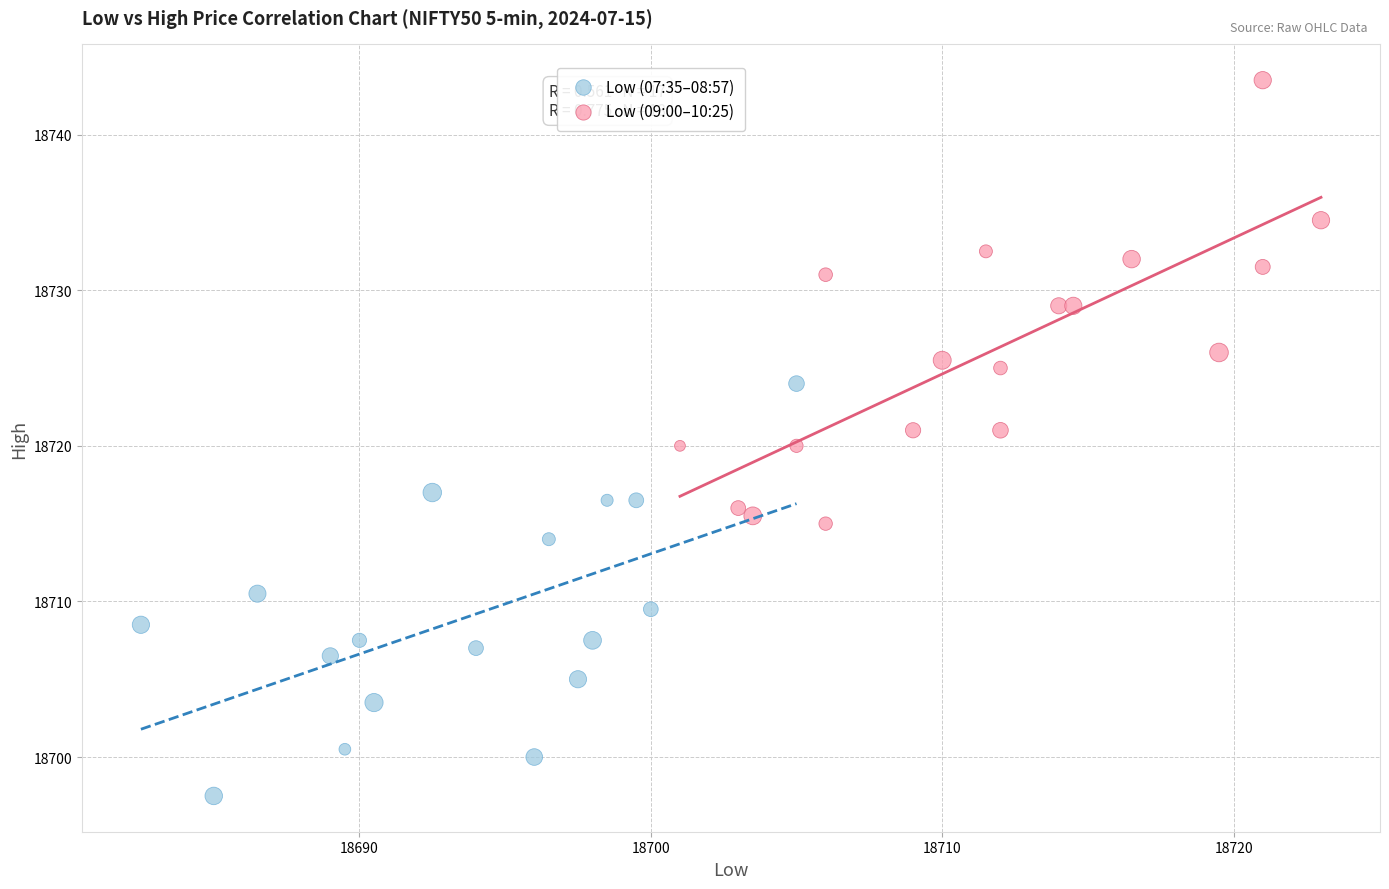

Which series reaches the minimum Y coordinate?

Low (07:35–08:57)